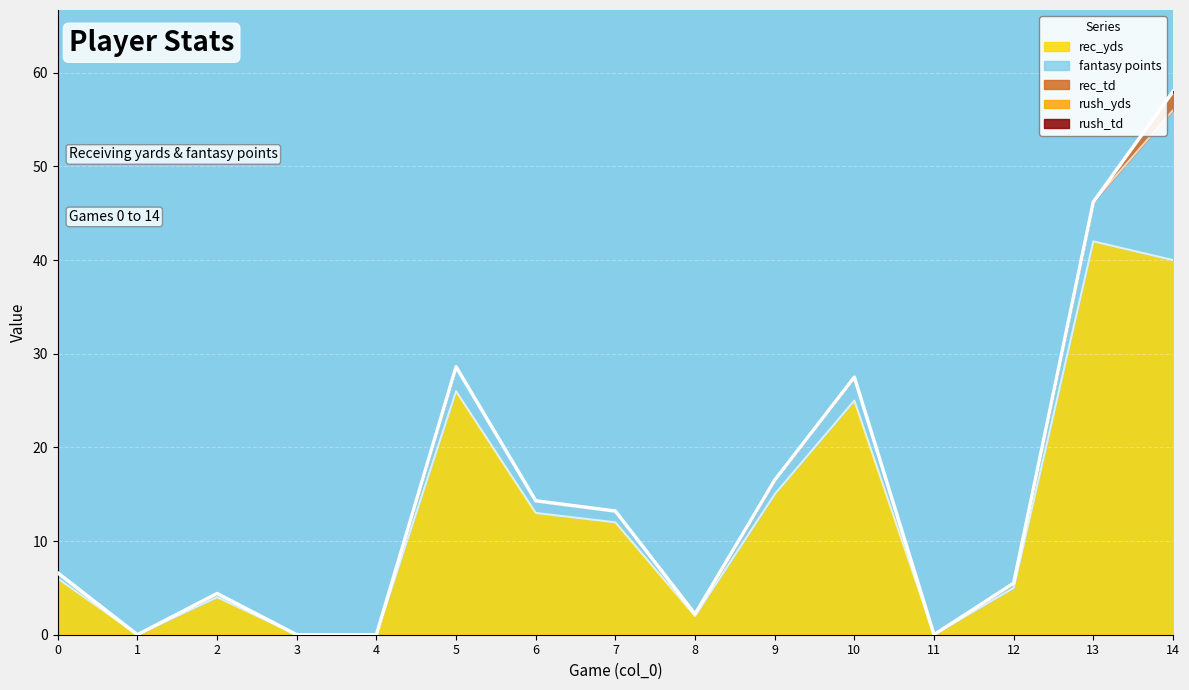

True or false: rush_yds and rush_td intersect in this chart.

False